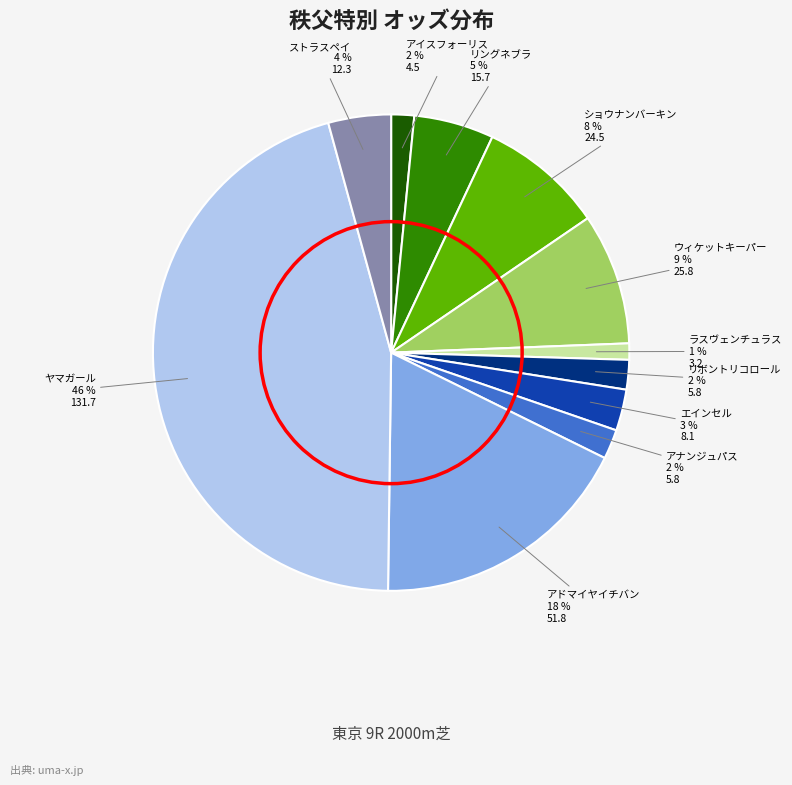

Is there any slice that represents more than half of the pie?

No